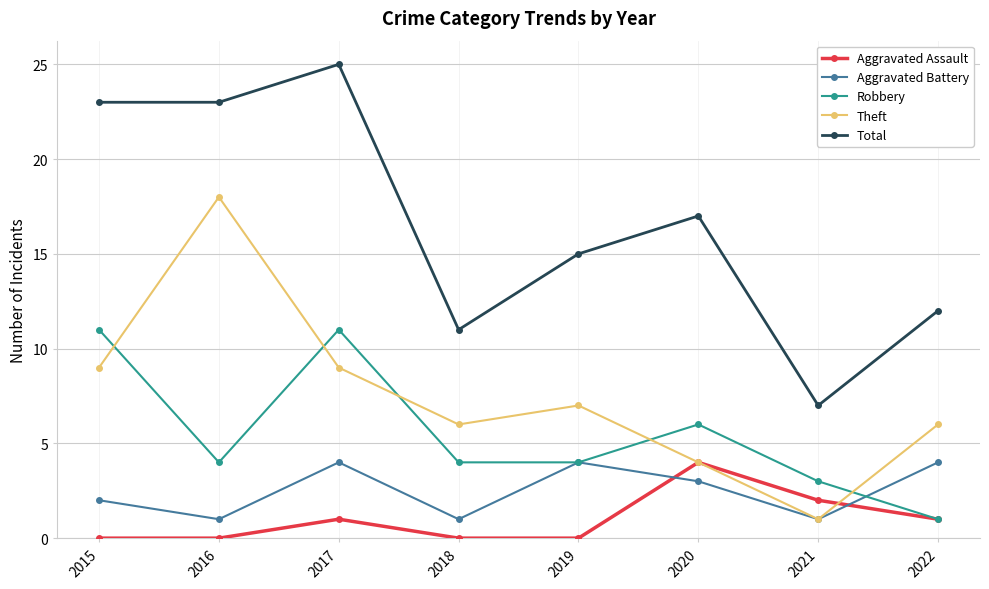

Between 2016 and 2020, which series saw the biggest shift?

Theft